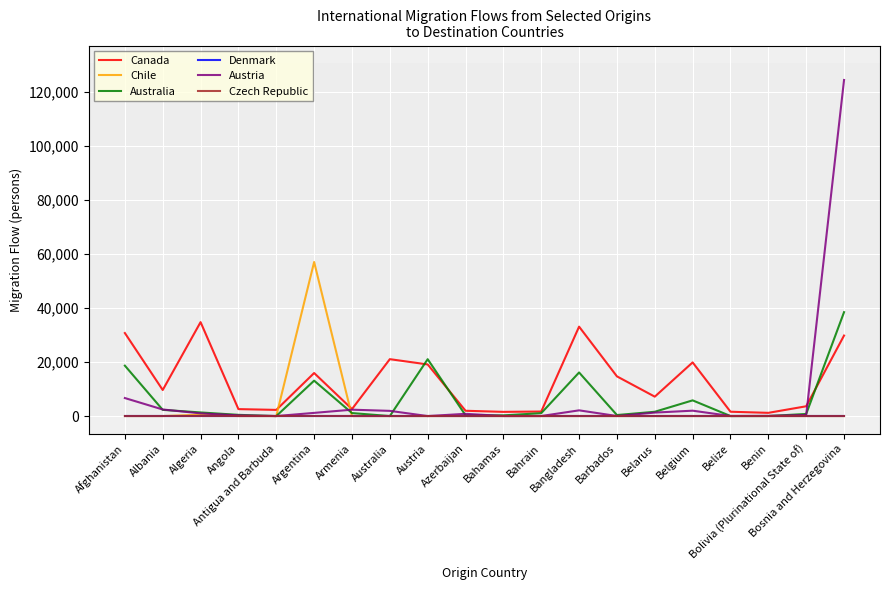

Is this an area chart (filled region under the line)?

No